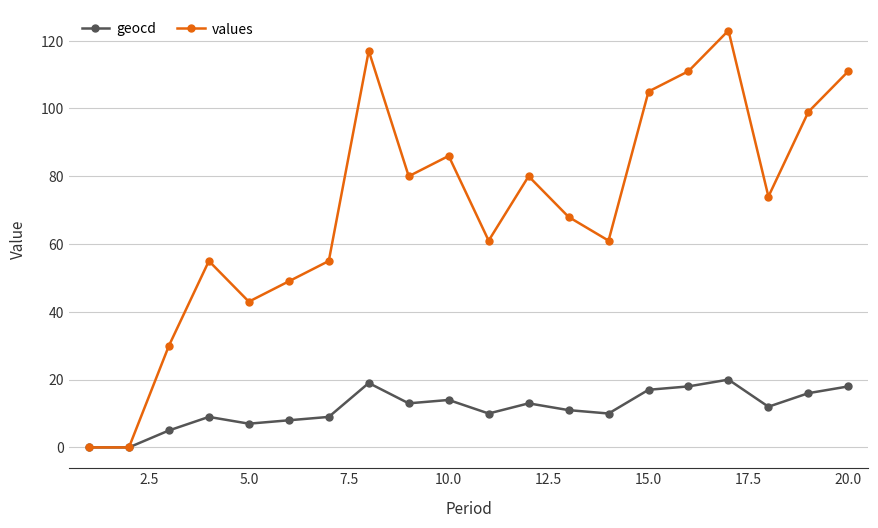

What is the difference between the maximum and second lowest values in the geocd series?

20